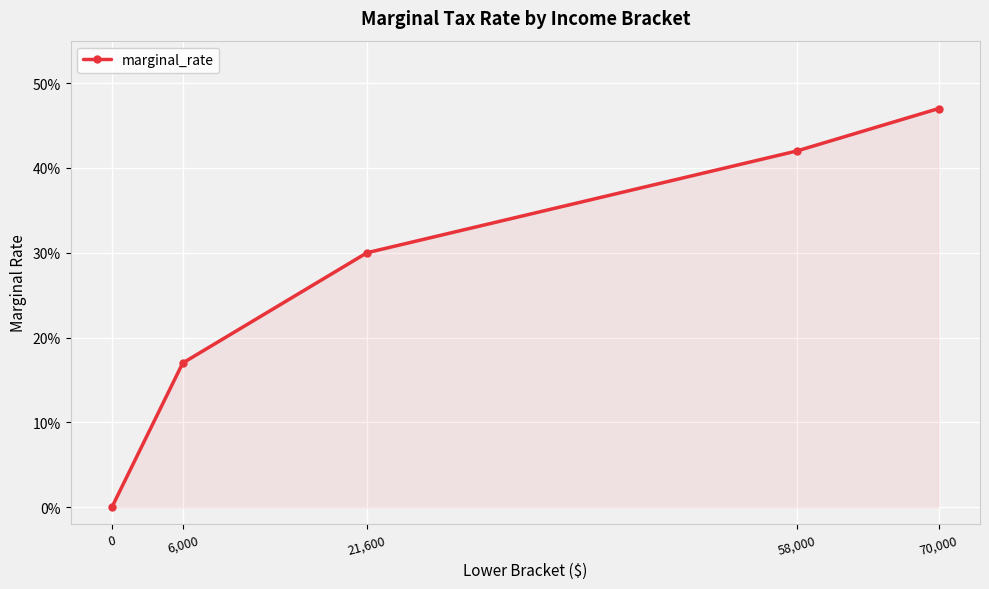

What is the average value?

0.3